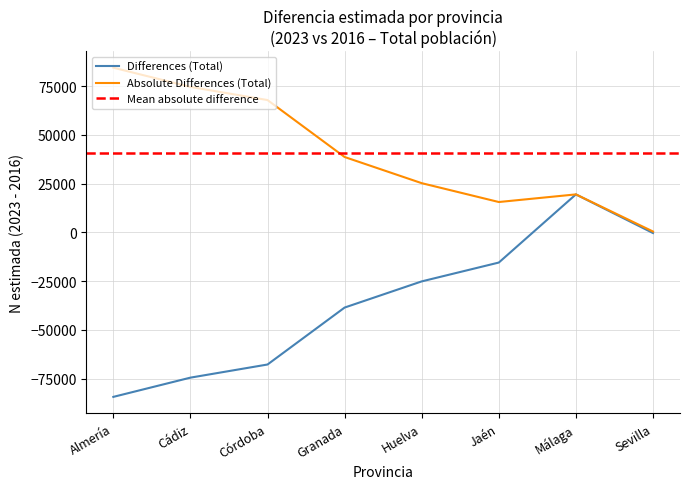

True or false: Differences (Total) has a value of -27065 at Almería.

False